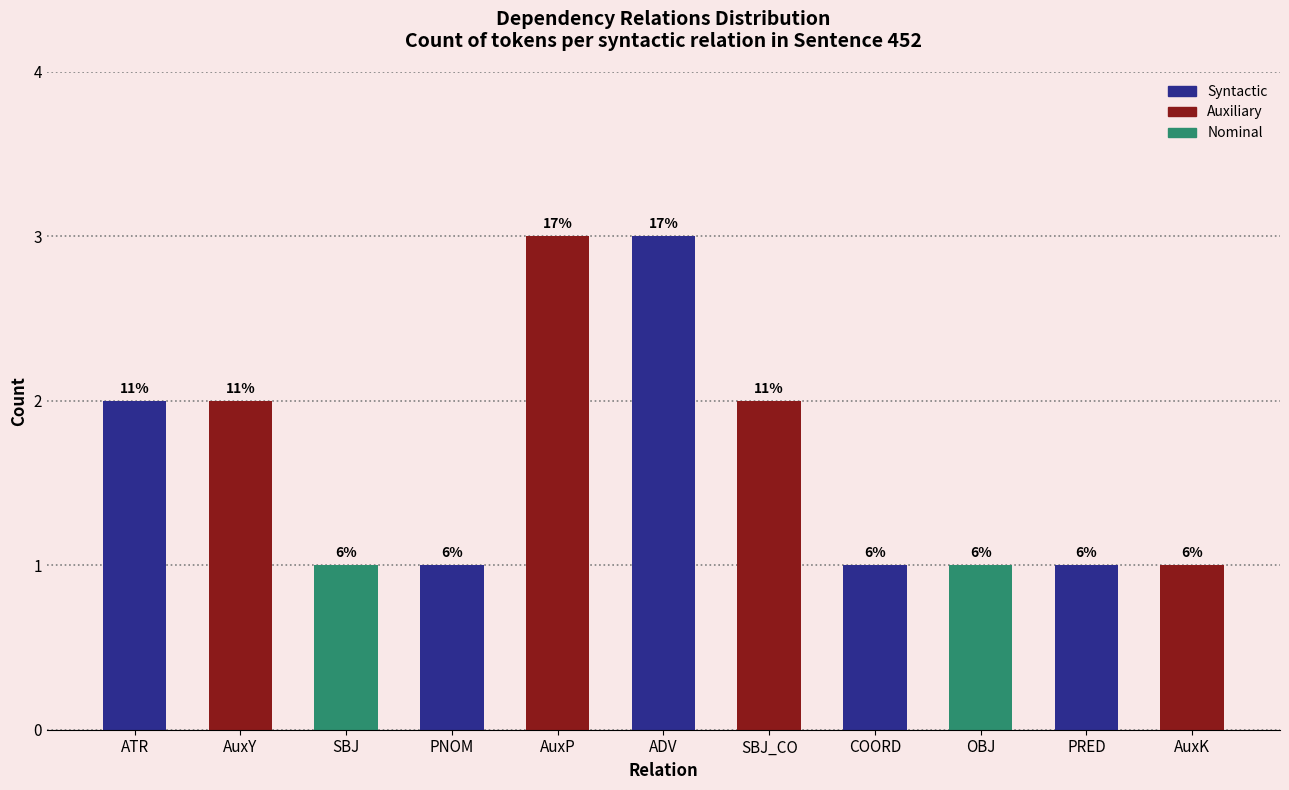

List the labels in order of value, smallest first.

SBJ, PNOM, COORD, OBJ, PRED, AuxK, ATR, AuxY, SBJ_CO, AuxP, ADV